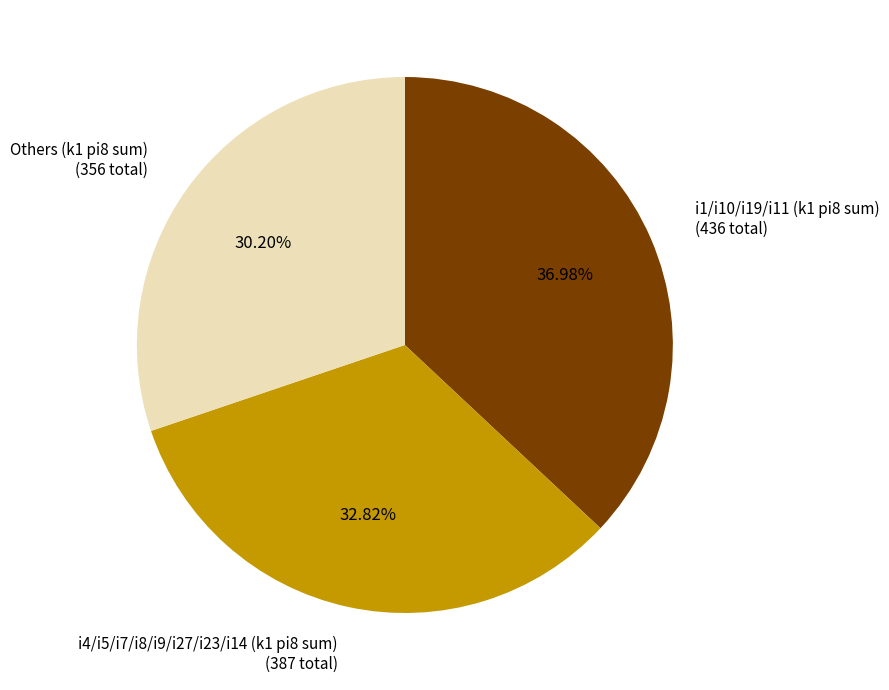

How many slices are in this pie chart?

3